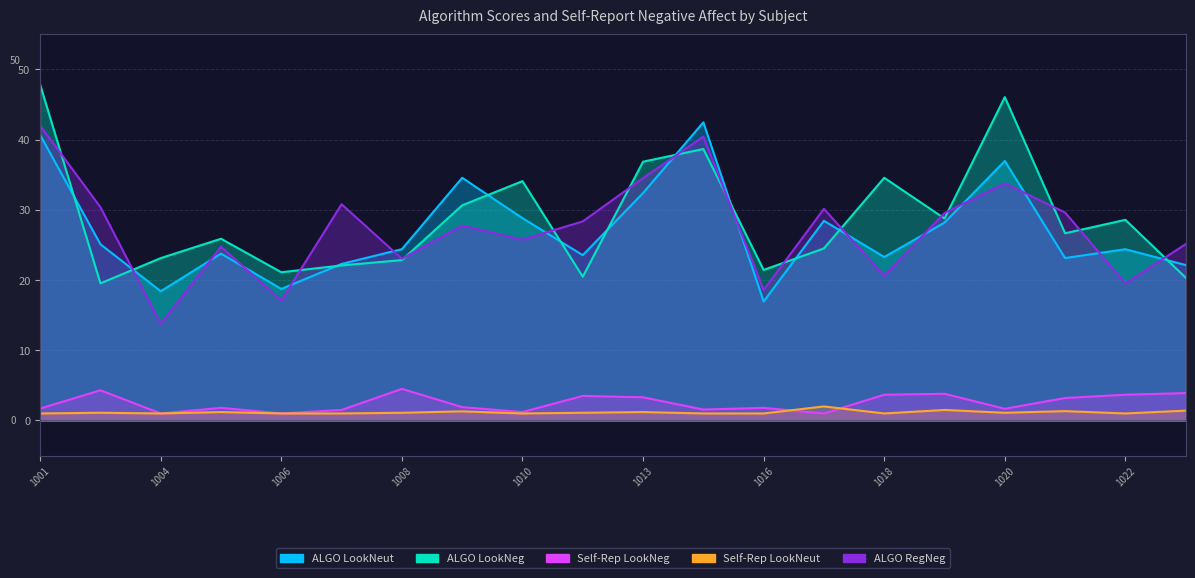

What is the approximate value of ALGORITHMSCORE_LookNeg at 1006?

21.1